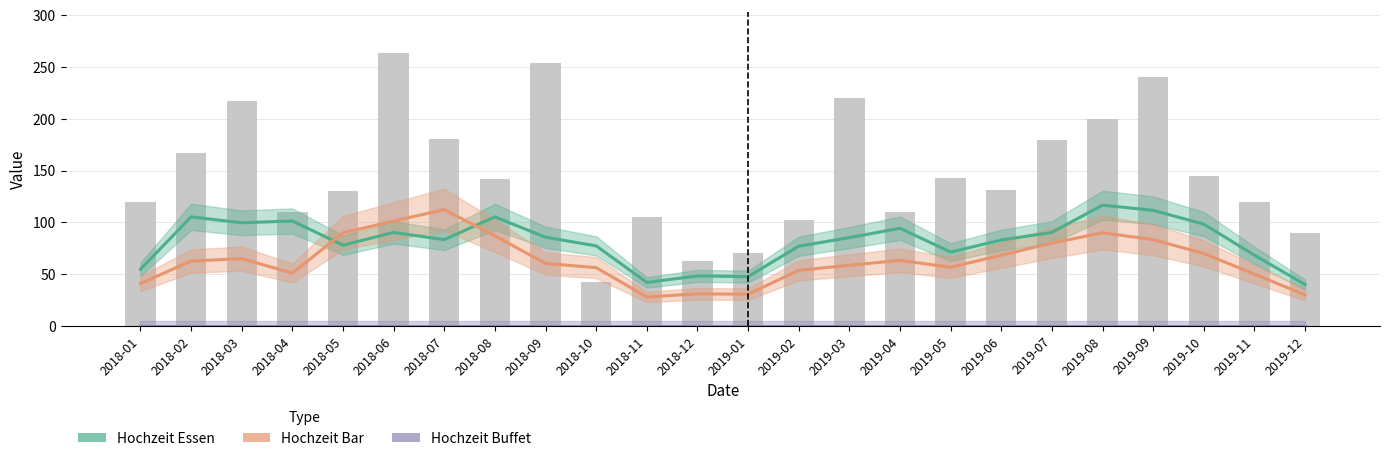

What is the sum of all Hochzeit Bar values?

1520.7